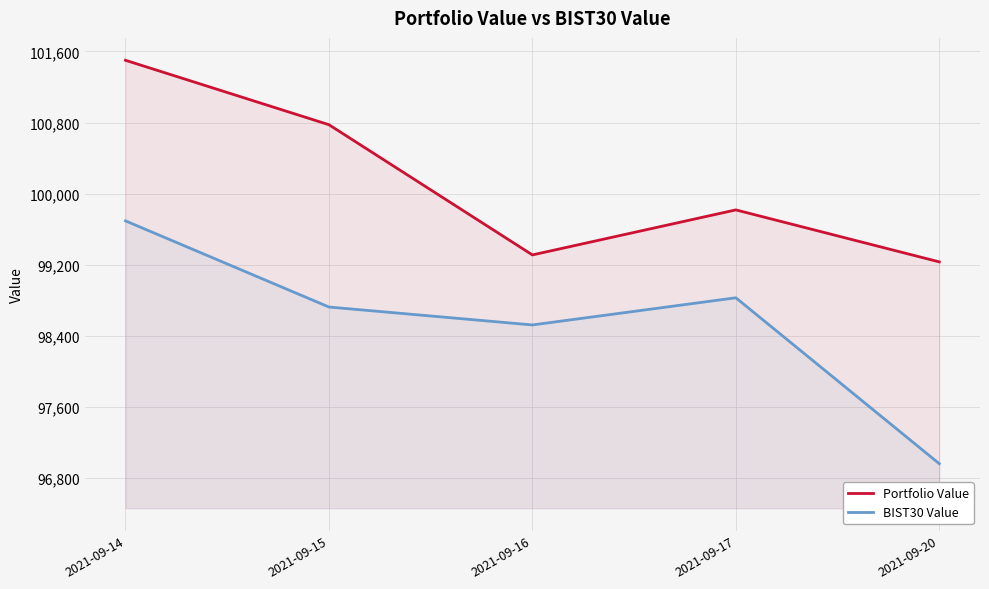

True or false: BIST30 Value and Portfolio Value intersect in this chart.

False